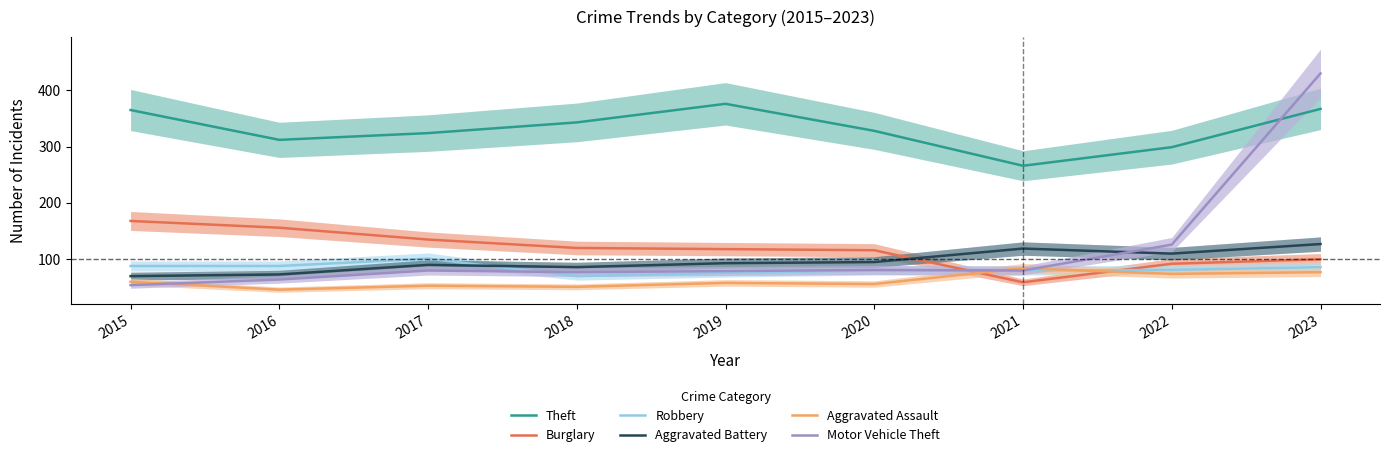

What is the total value across all series at 2021?

688